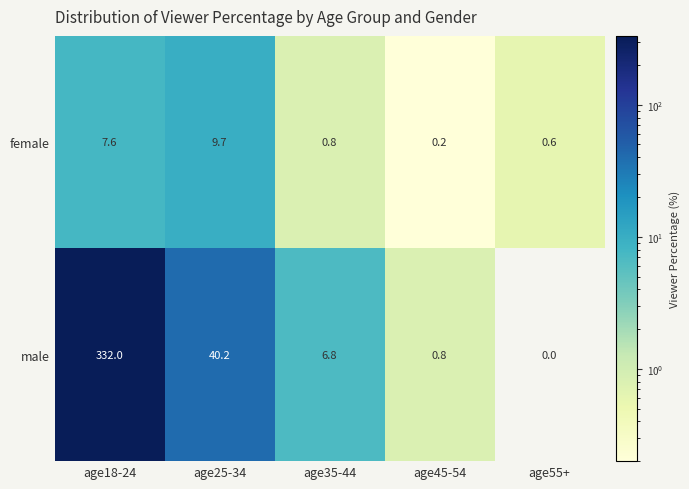

What is the maximum value shown in the chart?

332.0